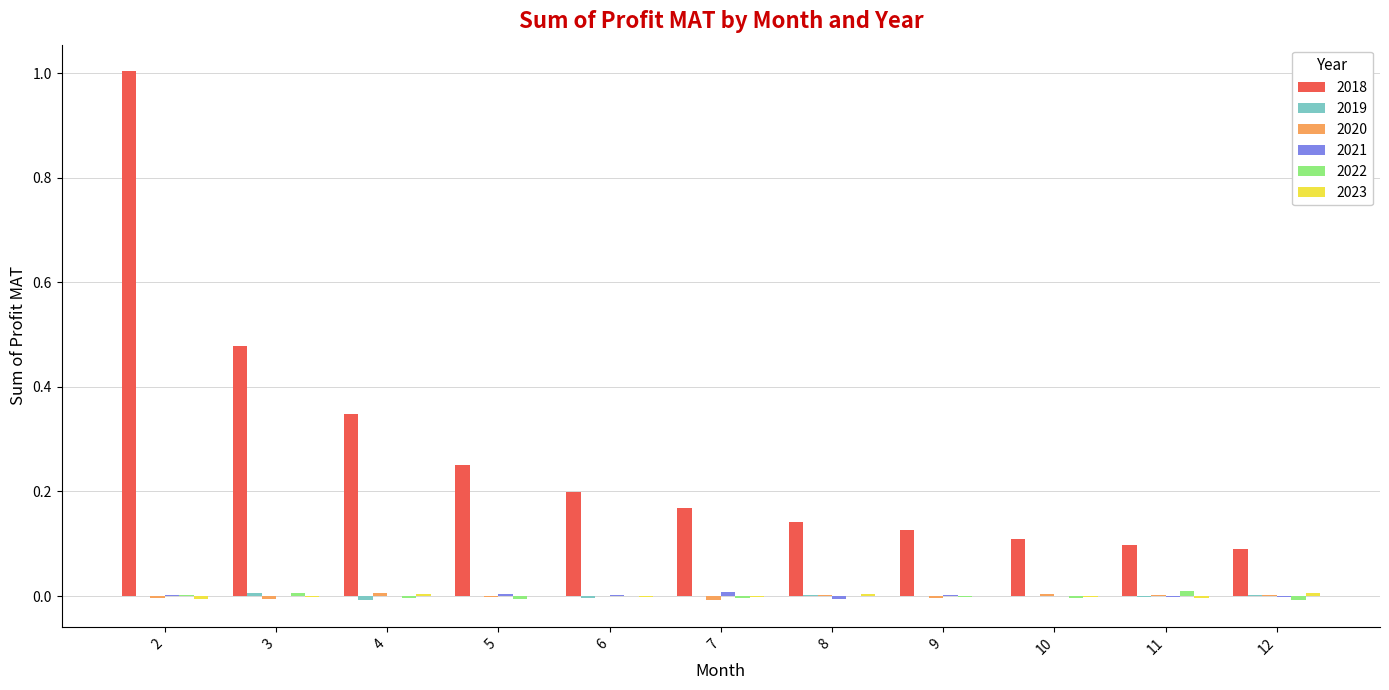

Is it true that 2018 equals 0.1 at 8?

True